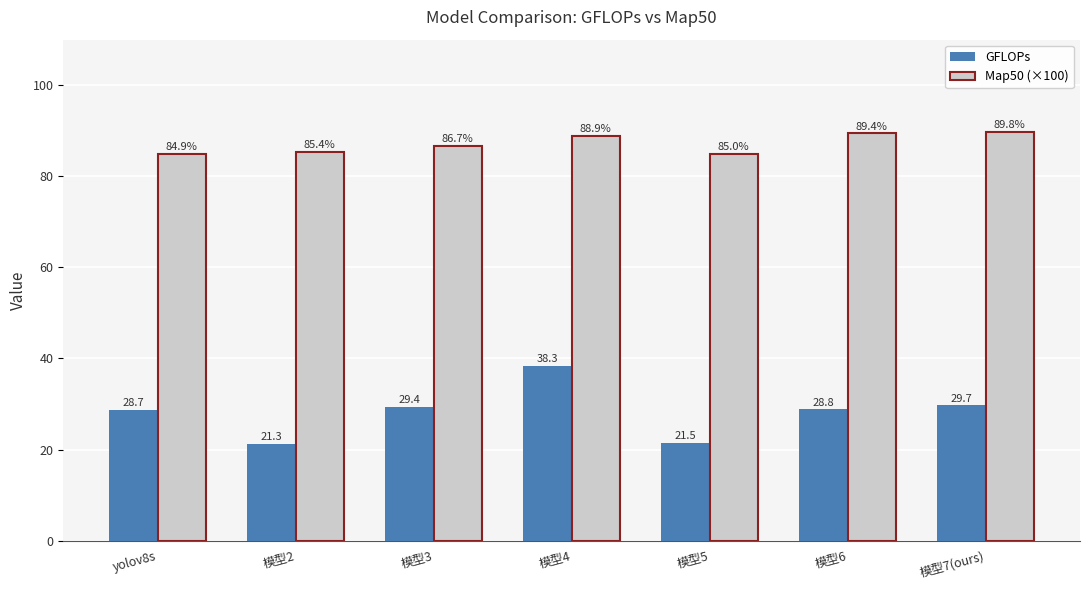

What is the label of the 7th bar from the left?

模型7(ours)